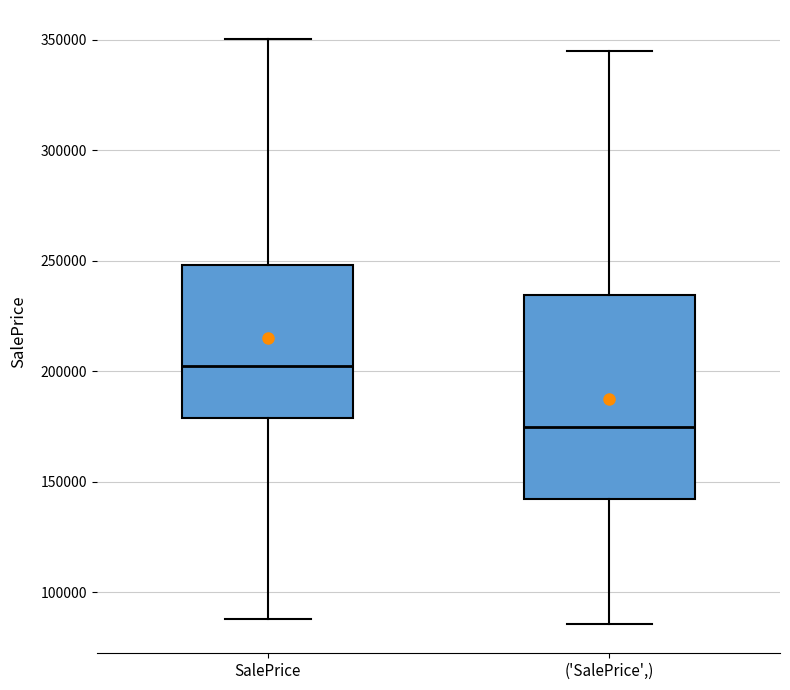

Reading left to right, transcribe this box plot: for each box, give where its median line is, the range the box spans, and where its two whiskers end, as read against the y-axis. The values are not printed on the chart, so give them approximately, as read against the axis.

SalePrice: median 200000, box 180000 to 250000, whiskers 90000 to 350000
('SalePrice',): median 175000, box 140000 to 235000, whiskers 85000 to 345000